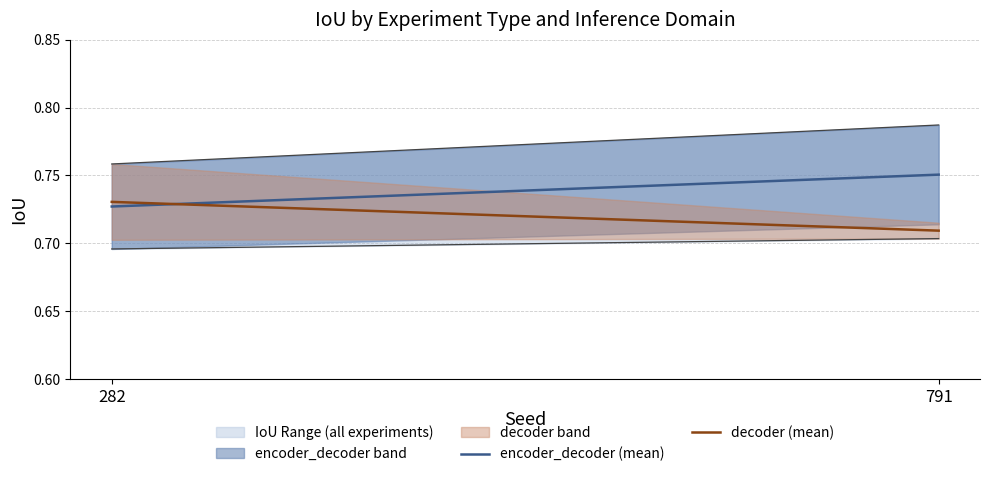

Which series changed the most between 282 and 791?

encoder_decoder (mean)